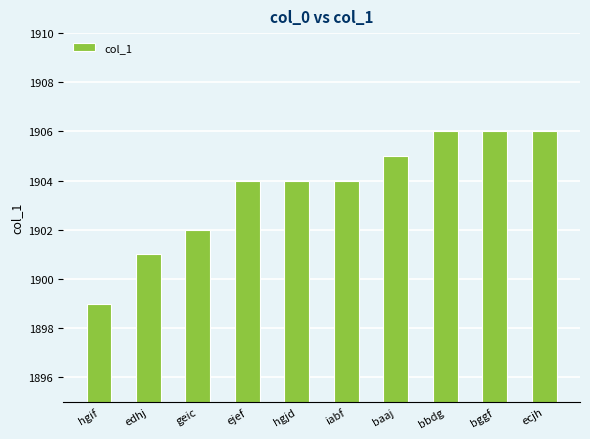

What value does the data have at ejef?

1904